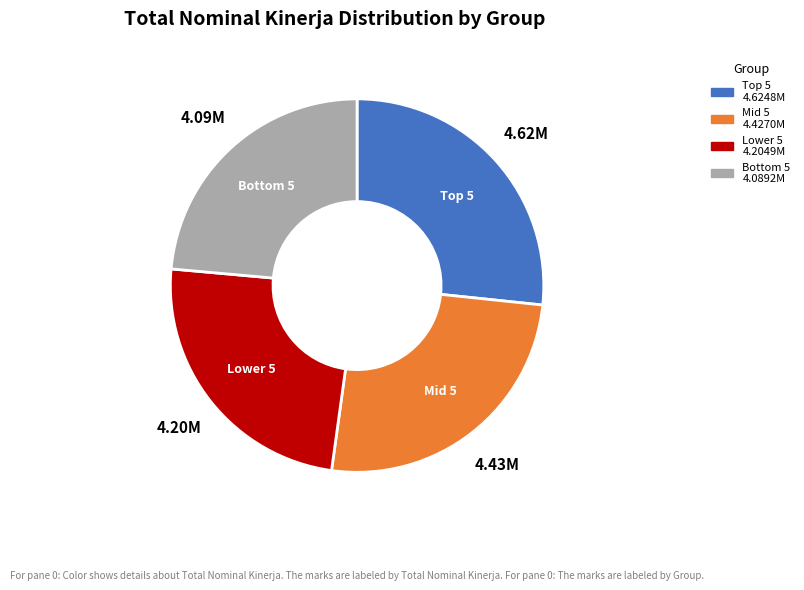

Does any single category account for the majority?

No